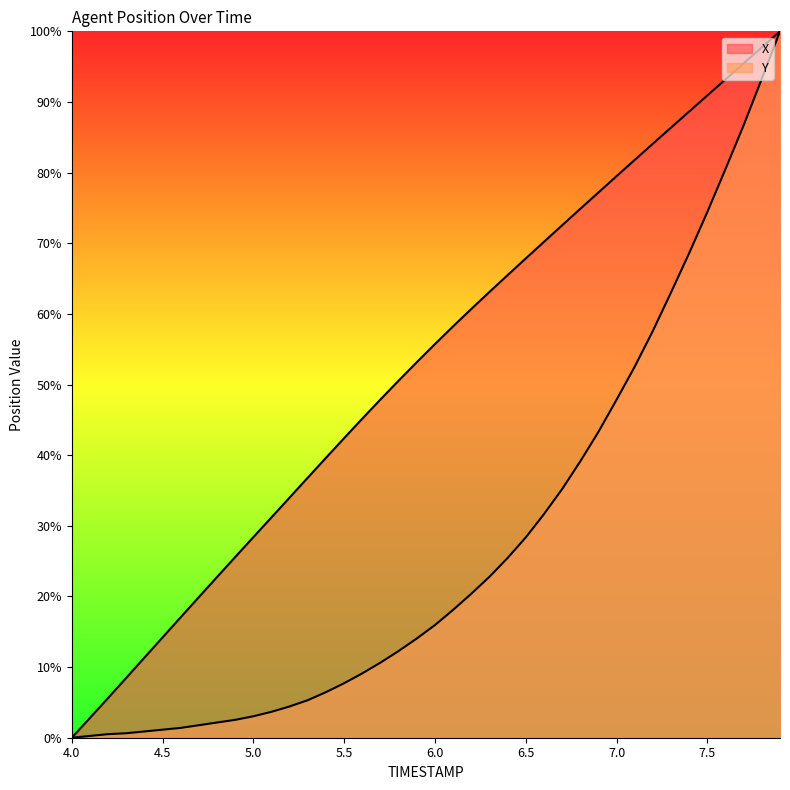

Rank the series by their maximum value, from highest to lowest.

X, Y